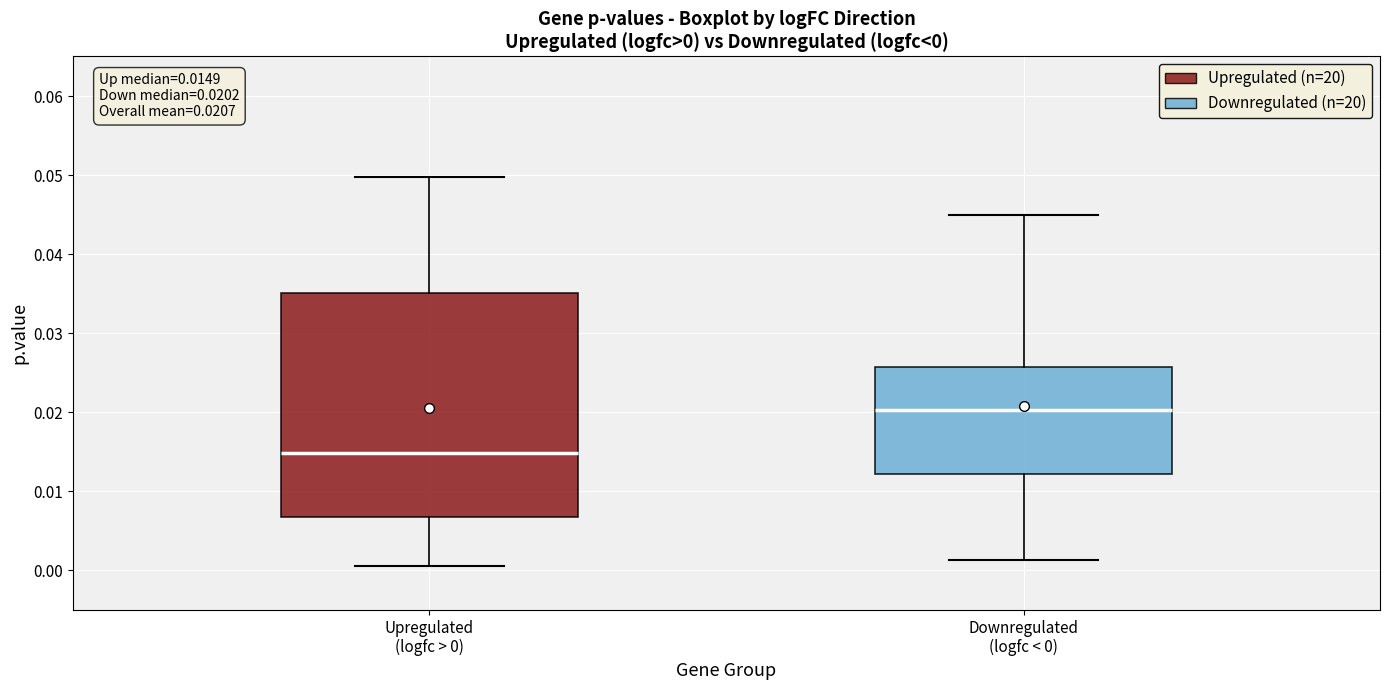

Which box is the tallest, from its lower edge to its upper edge?

Upregulated (logfc > 0)